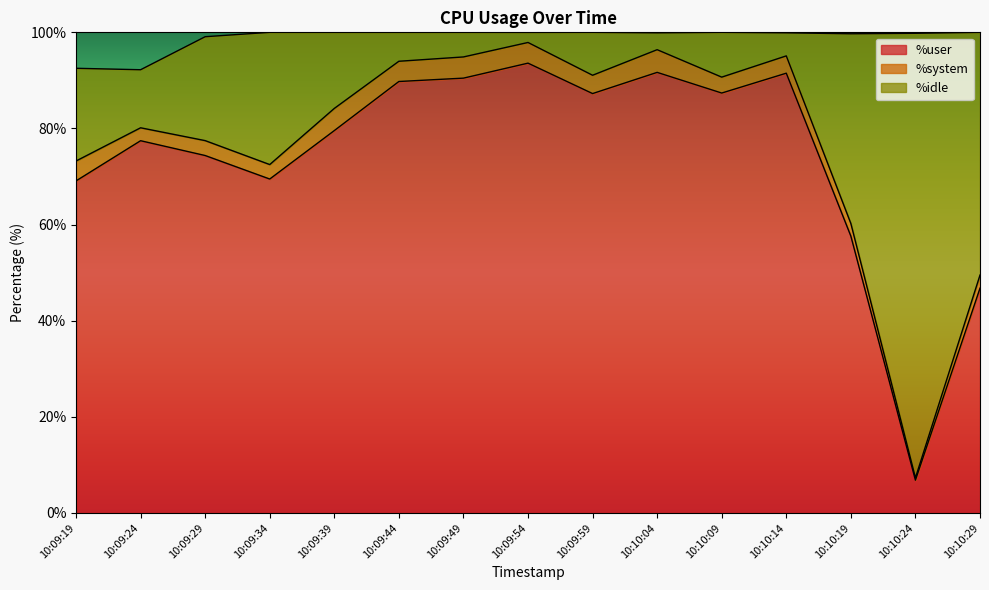

At which category does %user reach its first local peak?

10:09:24